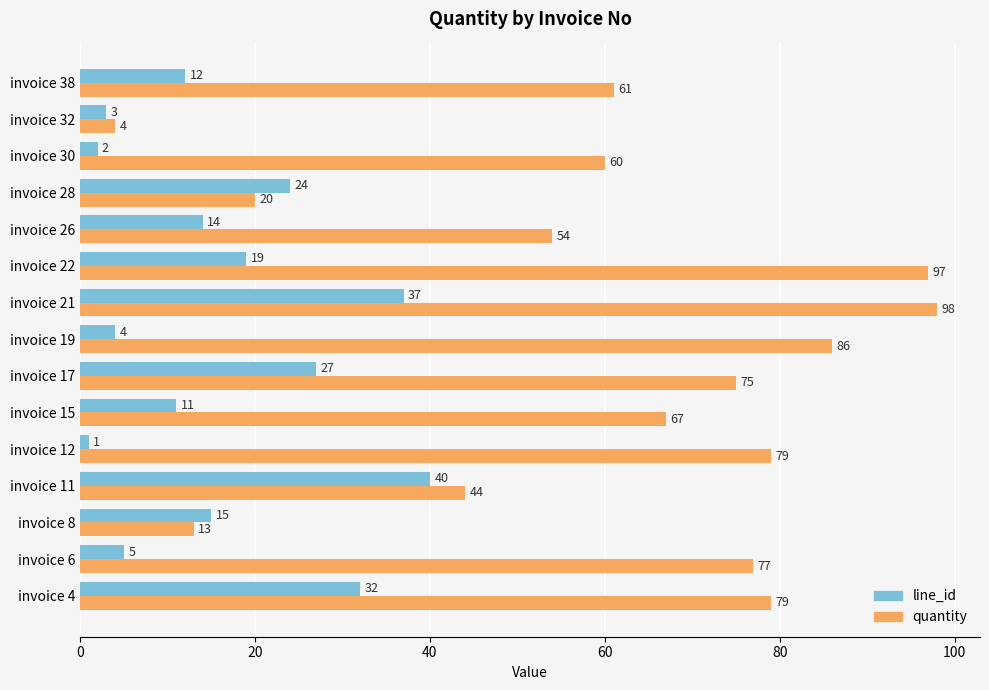

Which series changed the most between invoice 17 and invoice 19?

line_id